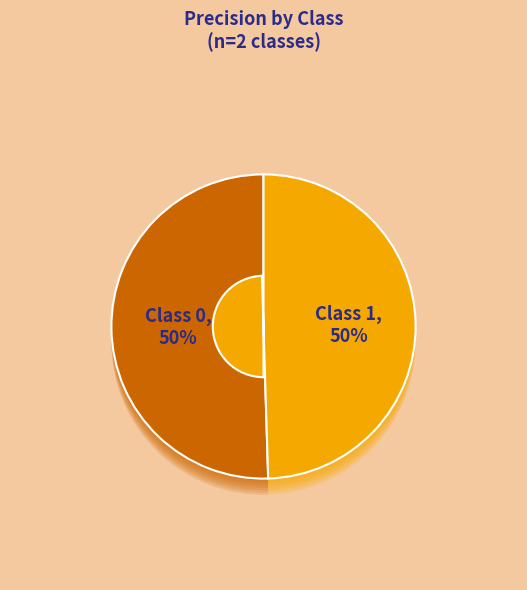

How many slices are in this pie chart?

2